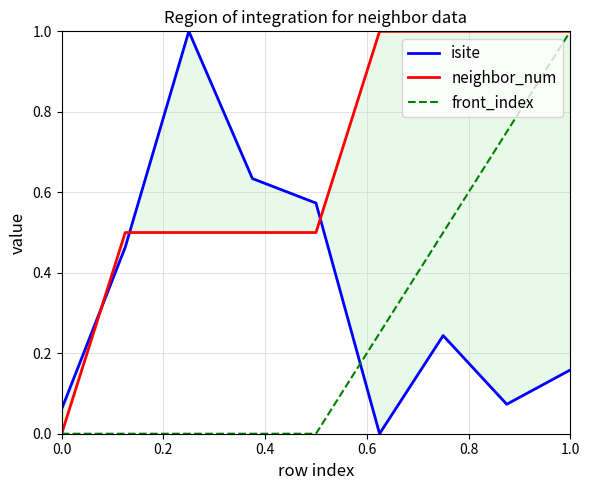

In isite, how many points are lower than both neighbors (excluding endpoints)?

2